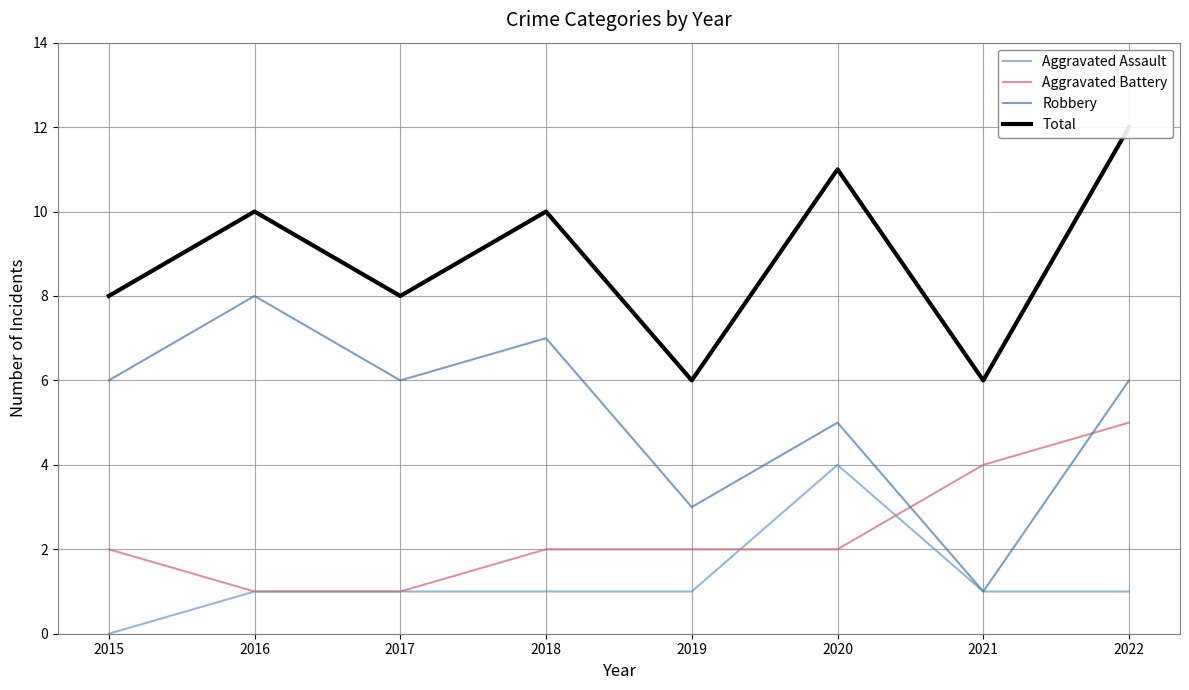

What is the difference between the Aggravated Assault values at 2015 and 2022?

1